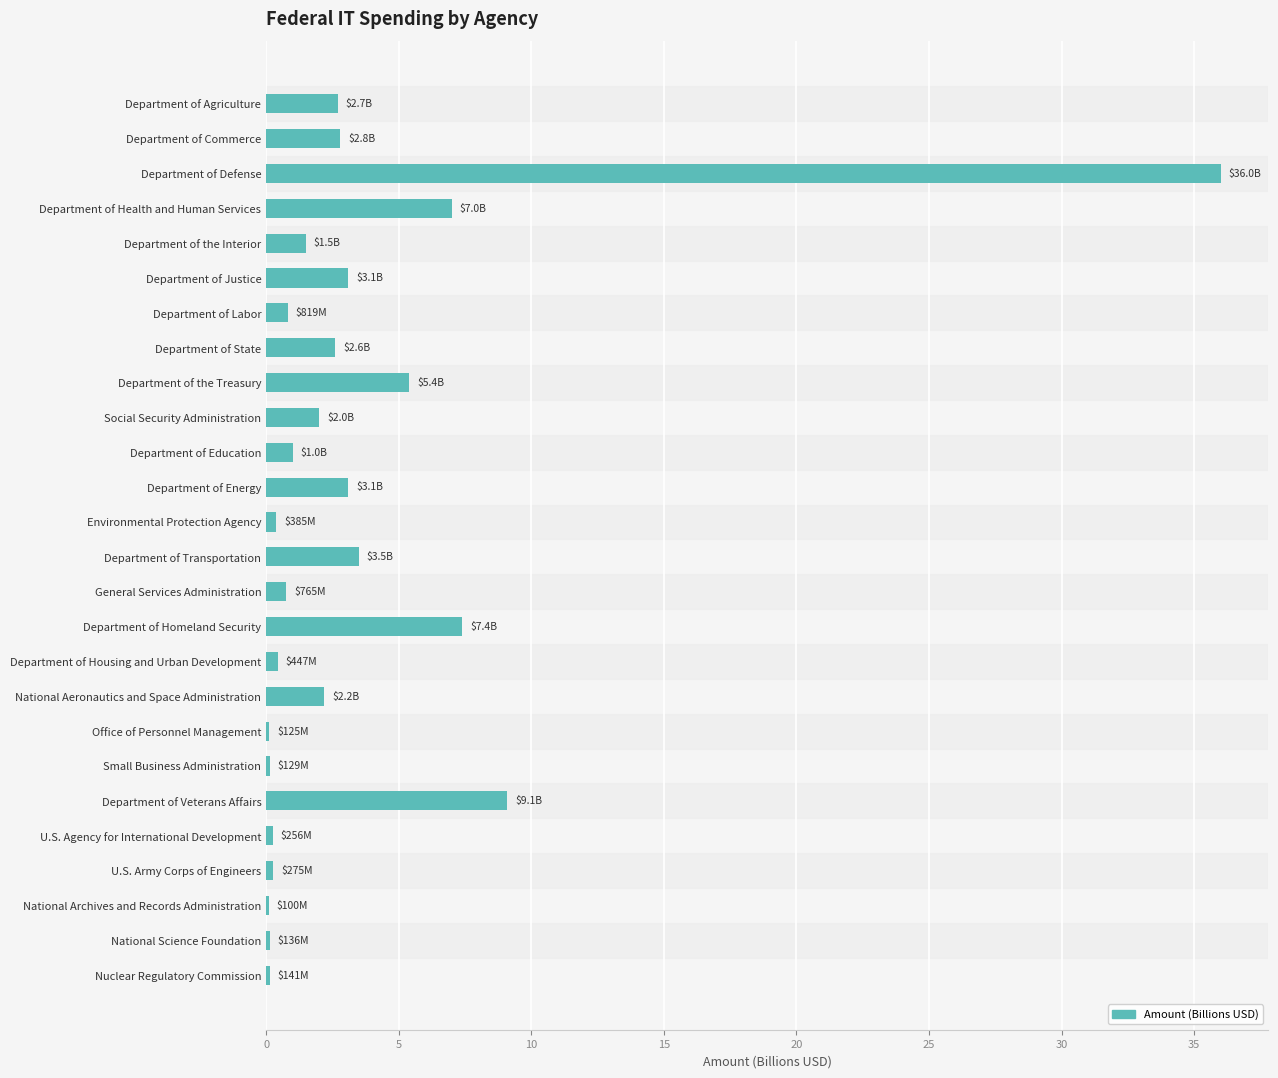

Does the chart contain stacked bars?

No